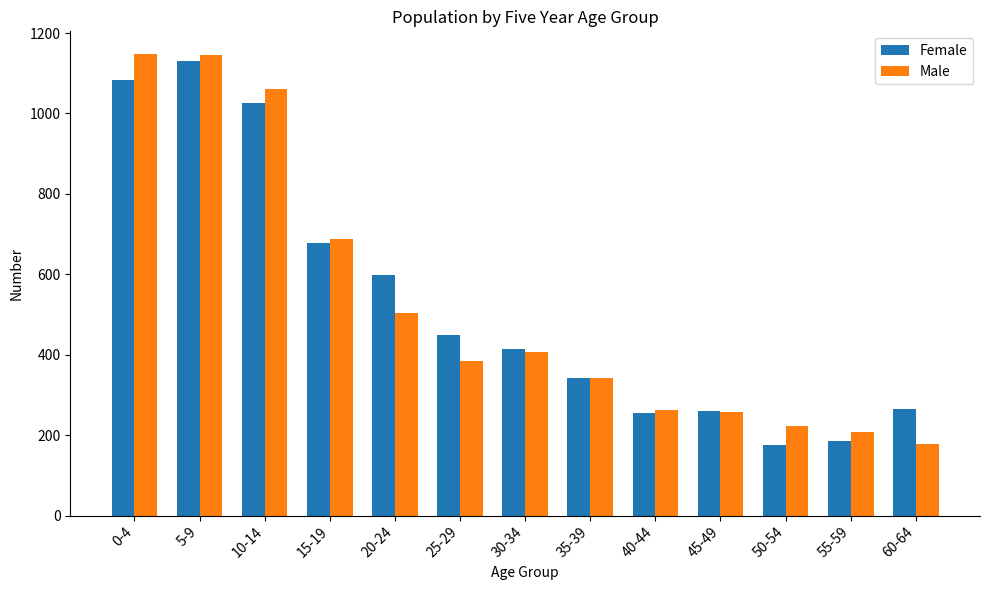

What position from the left is 35-39?

8